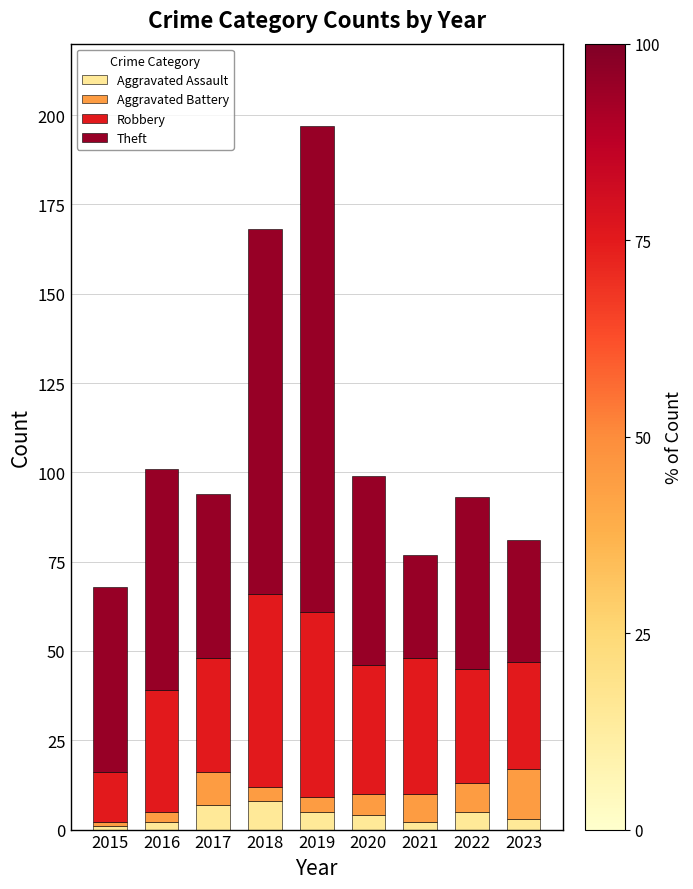

Read the Aggravated Assault value at 2022.

5